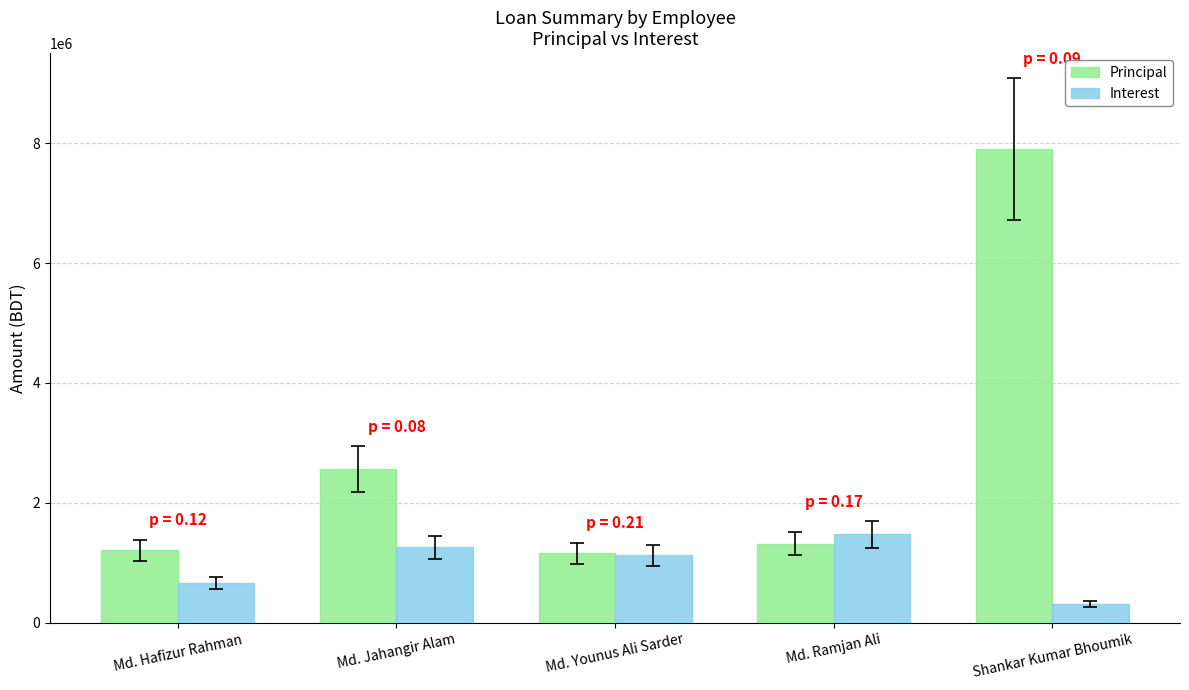

At which label does Interest reach its minimum?

Shankar Kumar Bhoumik